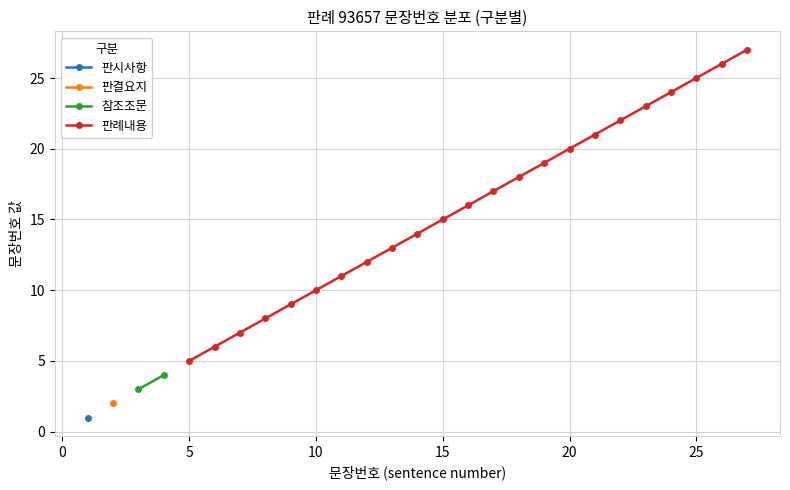

Rank the categories by value from highest to lowest.

27, 26, 25, 24, 23, 22, 21, 20, 19, 18, 17, 16, 15, 14, 13, 12, 11, 10, 9, 8, 7, 6, 5, 4, 3, 2, 1